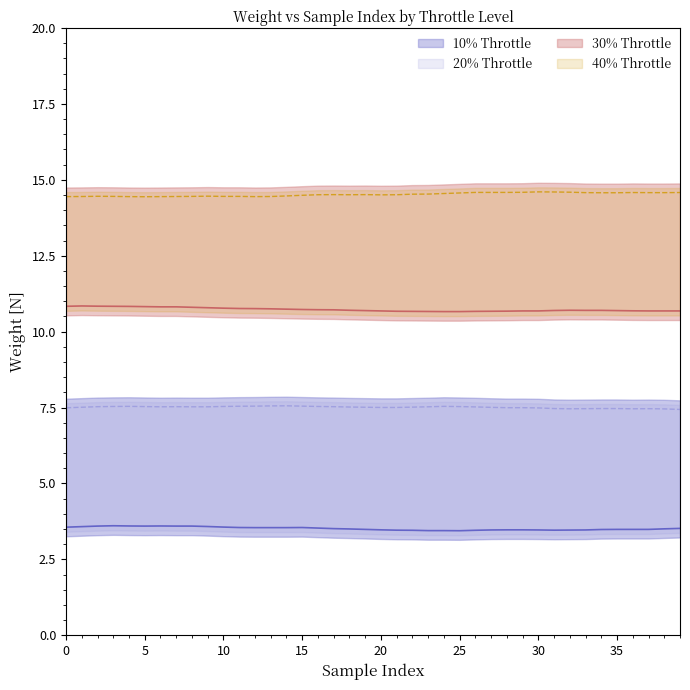

At 5, list the series in order from smallest to largest.

10% Throttle, 20% Throttle, 30% Throttle, 40% Throttle